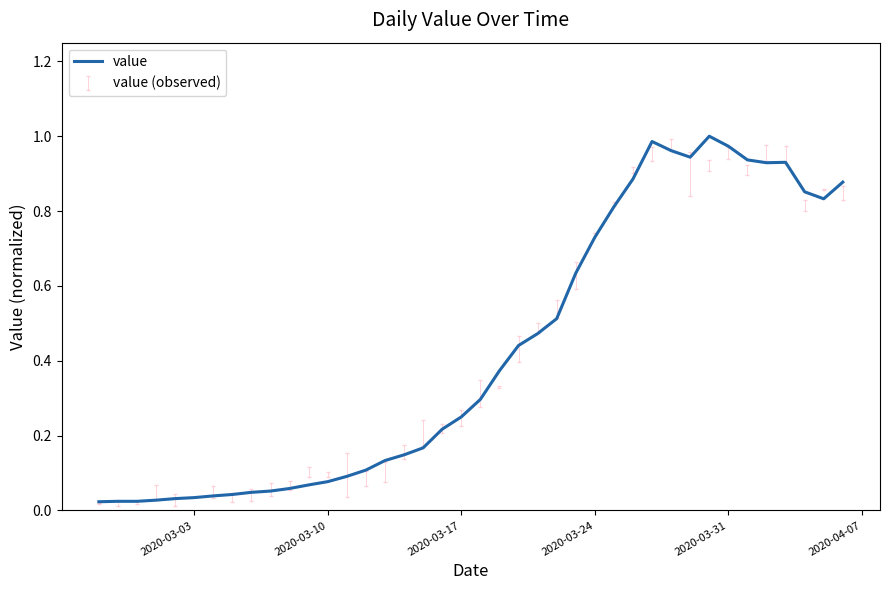

Does the chart have visible grid lines?

No